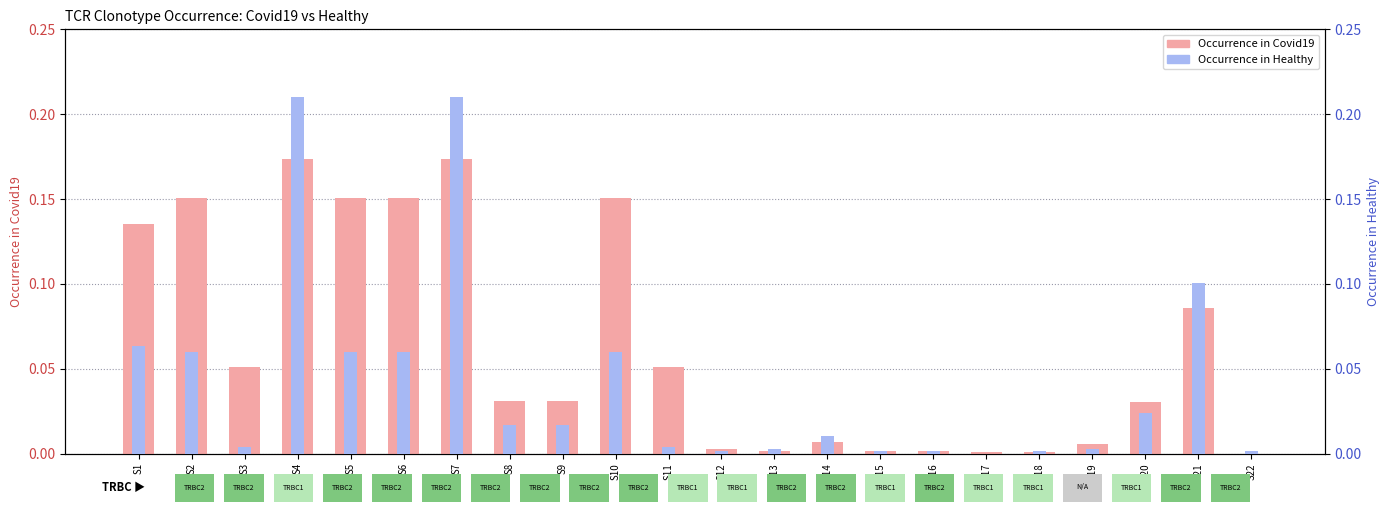

Reading left to right, list all the values displayed in this chart.

Occurrence in Covid19: 0.1	0.2	0.1	0.2	0.2	0.2	0.2	0.0	0.0	0.2	0.1	0.0	0.0	0.0	0.0	0.0	0.0	0.0	0.0	0.0	0.1	0.0
Occurrence in Healthy: 0.1	0.1	0.0	0.2	0.1	0.1	0.2	0.0	0.0	0.1	0.0	0.0	0.0	0.0	0.0	0.0	0.0	0.0	0.0	0.0	0.1	0.0